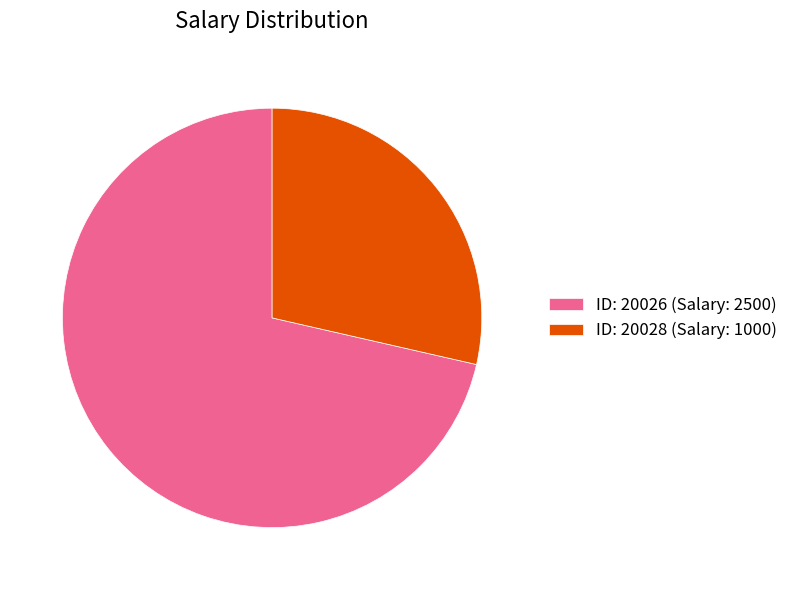

Which slice is the largest?

ID: 20026 (Salary: 2500)